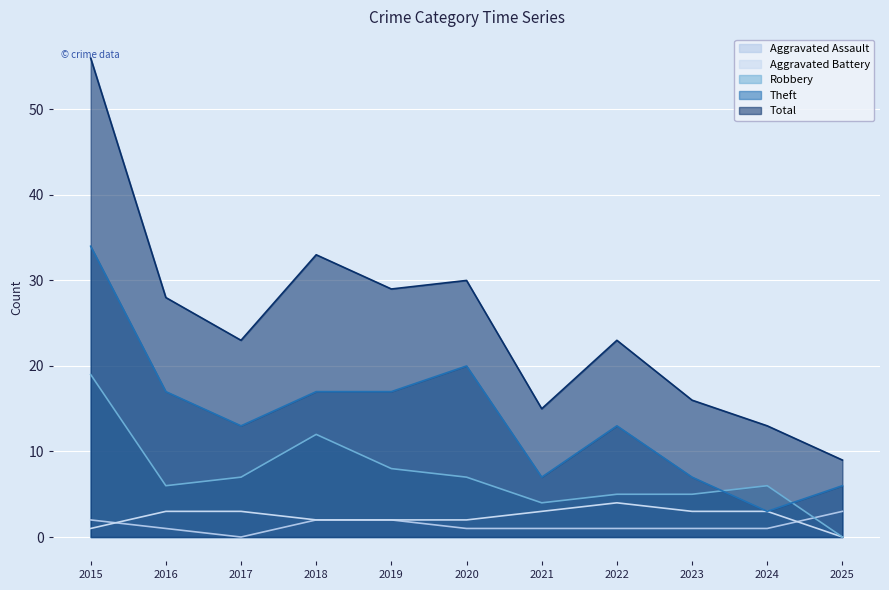

What is the difference between the second highest and second lowest values in the Robbery series?

8